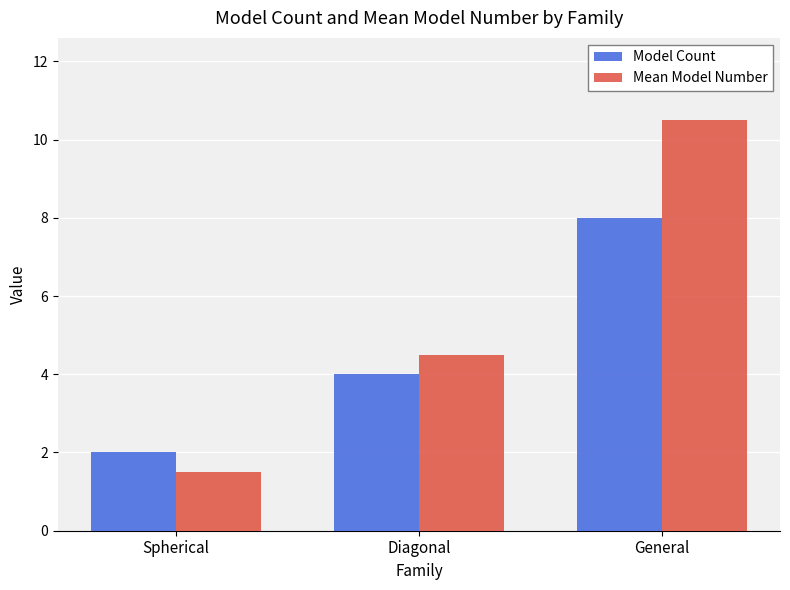

Between Diagonal and General, which series saw the biggest shift?

Mean Model Number